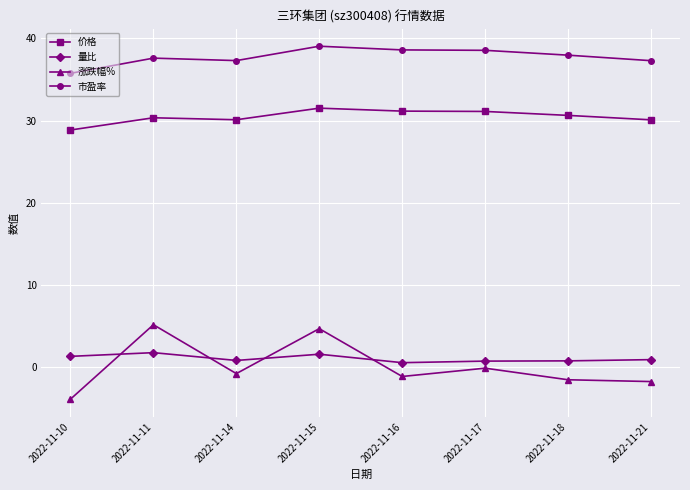

What is the difference between the maximum and minimum values in the 价格 series?

2.7